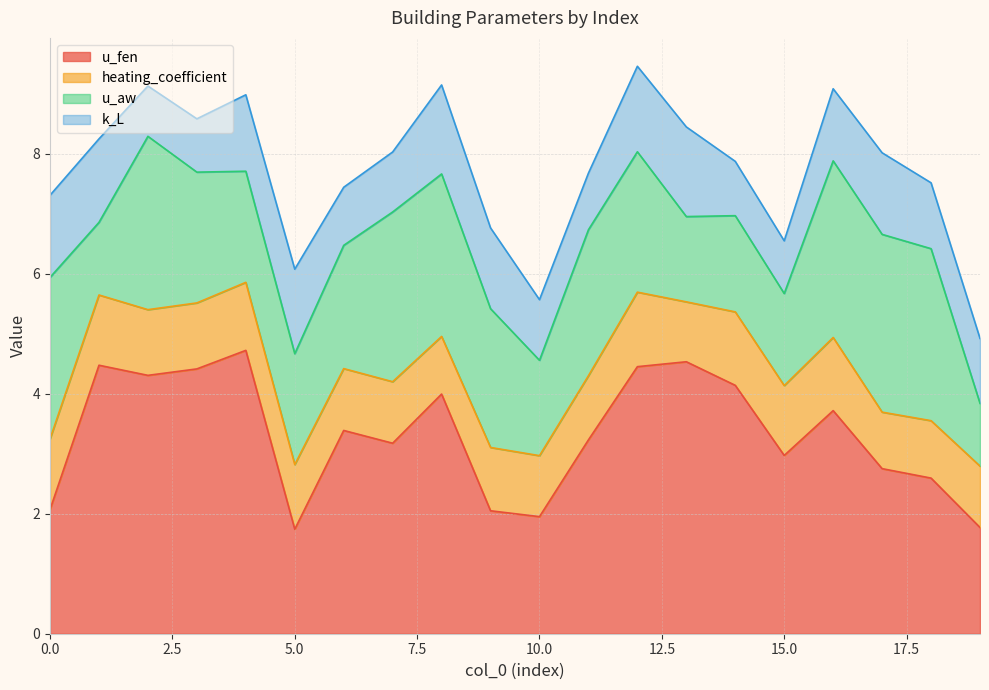

What is the value of the k_L point at the 1st from the left?

1.4